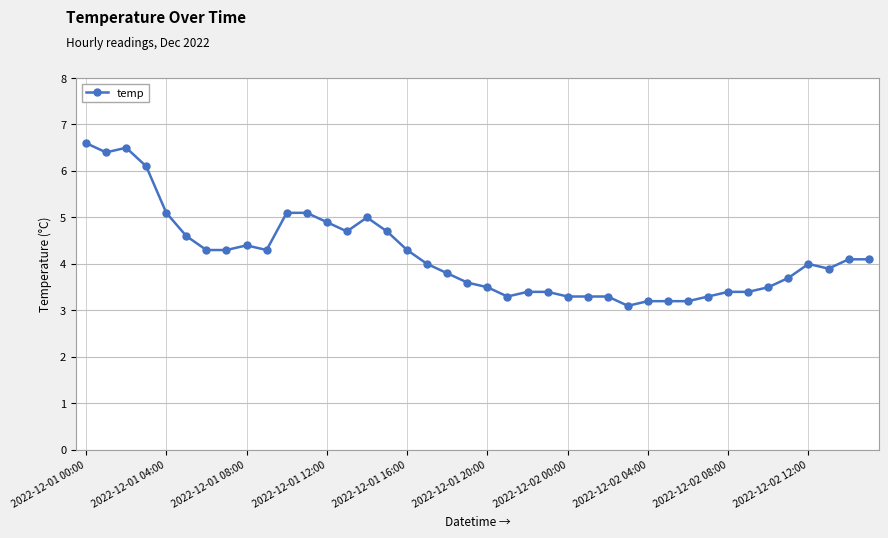

What is the maximum value shown in the chart?

6.6